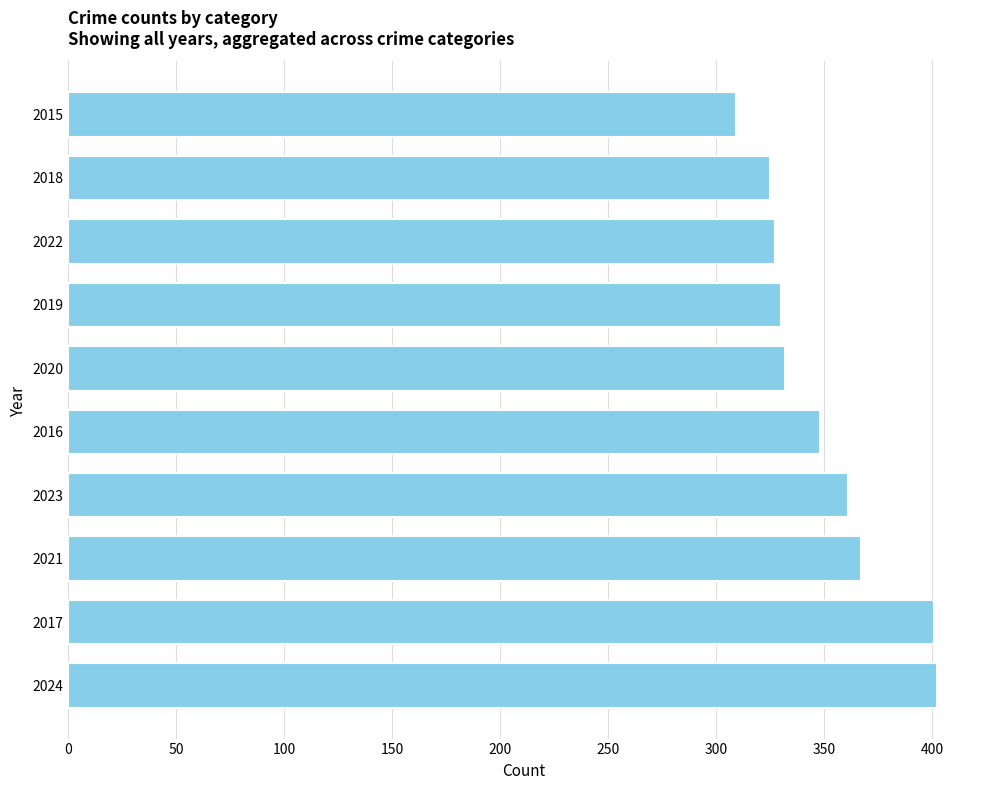

How many bars are there in total?

10